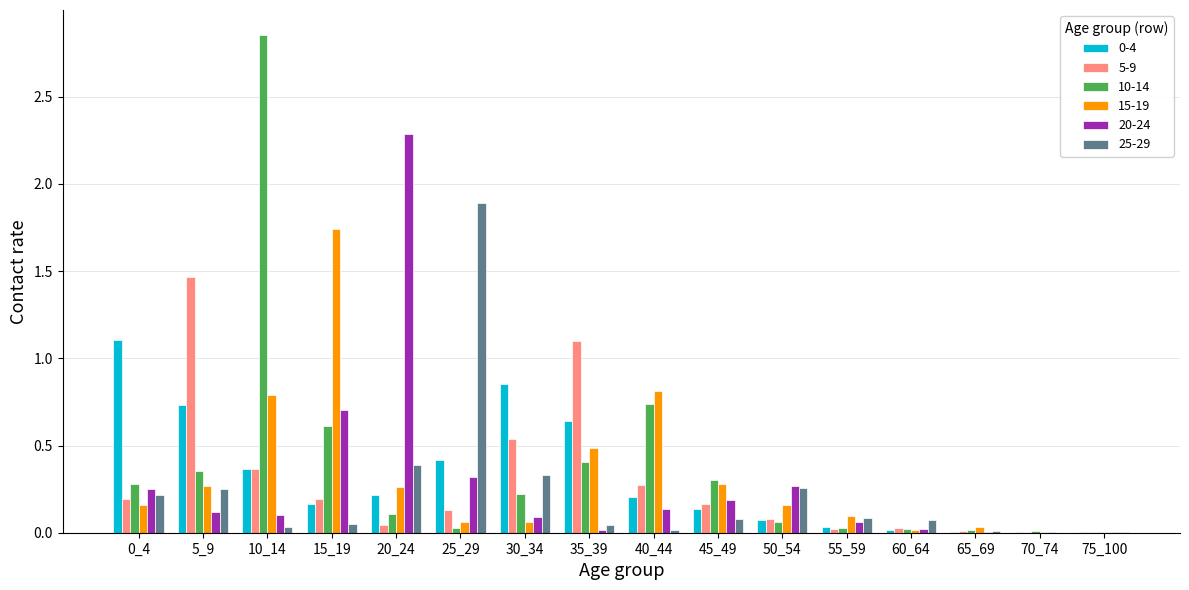

Is it true that 0-4 equals 1.3 at 30_34?

False